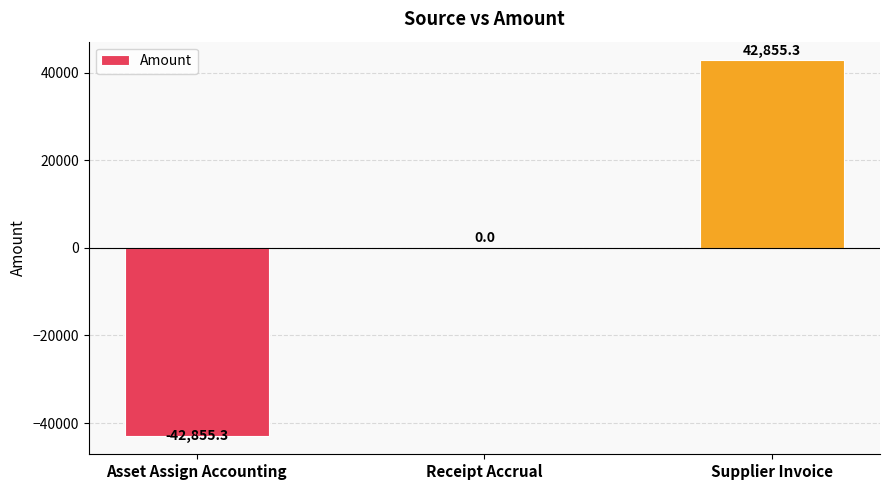

What is the greatest value displayed?

42855.3